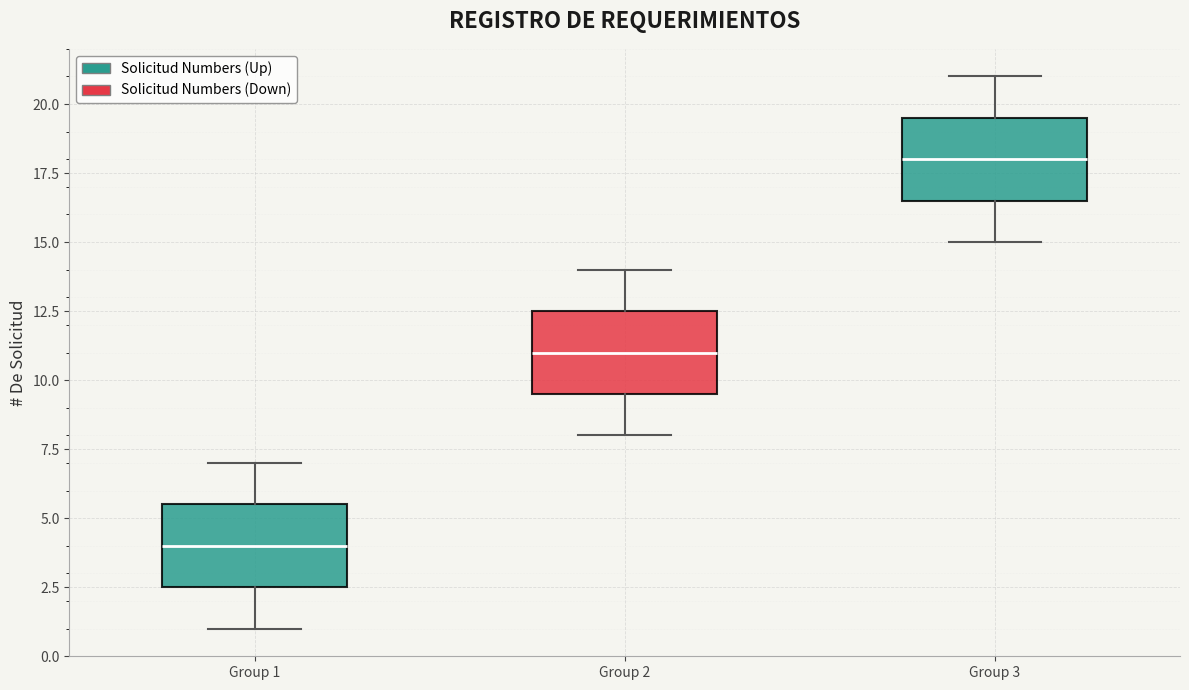

Reading left to right, transcribe this box plot: for each box, give where its median line is, the range the box spans, and where its two whiskers end, as read against the y-axis. The values are not printed on the chart, so give them approximately, as read against the axis.

Group 1: median 4.0, box 2.5 to 5.5, whiskers 1.0 to 7.0
Group 2: median 11.0, box 9.5 to 12.5, whiskers 8.0 to 14.0
Group 3: median 18.0, box 16.5 to 19.5, whiskers 15.0 to 21.0